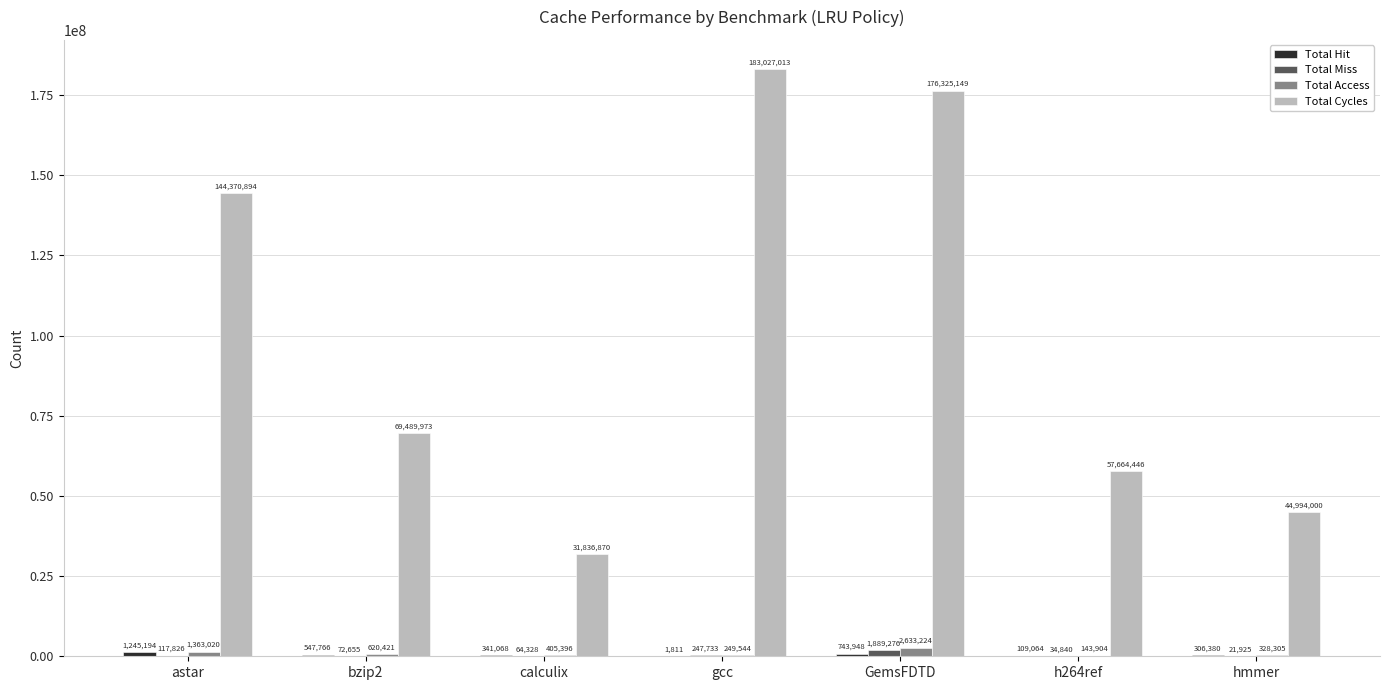

What is the total value across all series at bzip2?

70730815